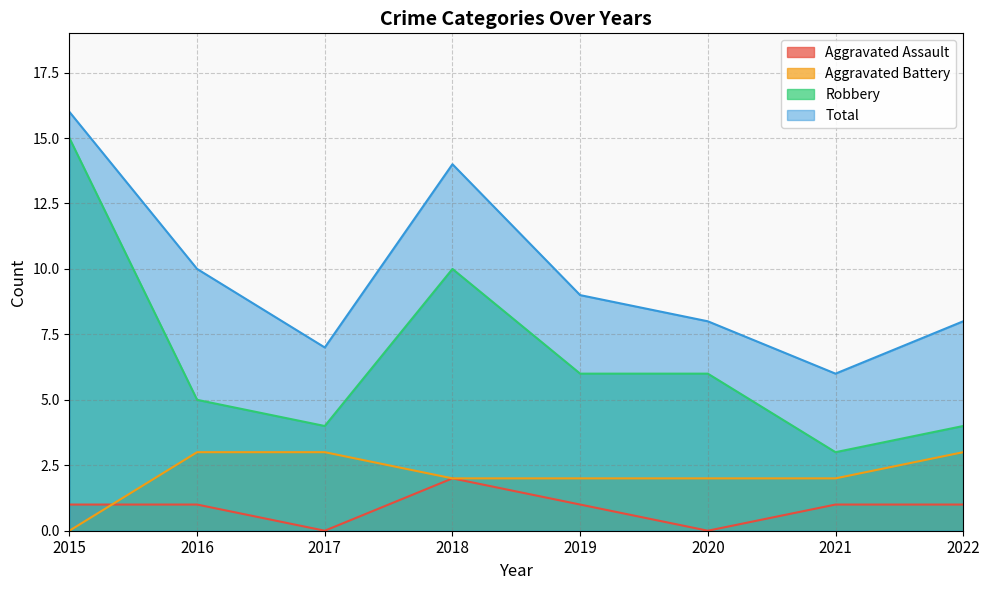

Reading left to right, what are all the values shown in this chart?

Aggravated Assault: 1	1	0	2	1	0	1	1
Aggravated Battery: 0	3	3	2	2	2	2	3
Robbery: 15	5	4	10	6	6	3	4
Total: 16	10	7	14	9	8	6	8